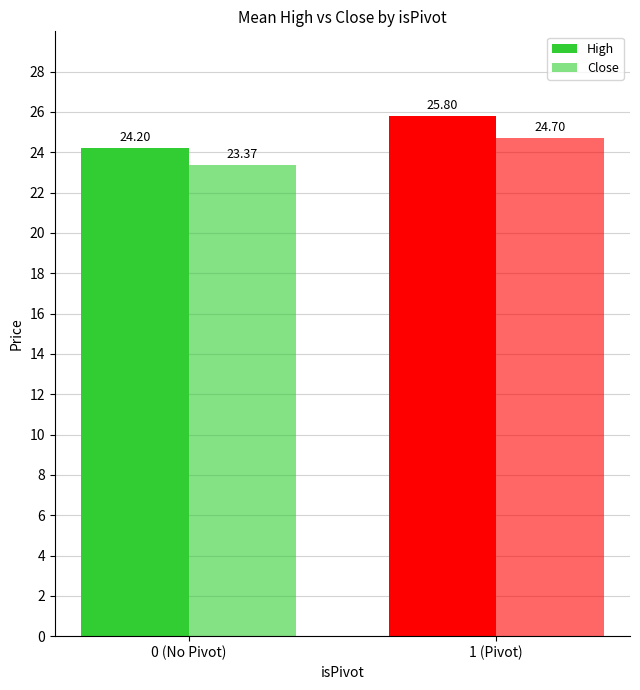

What is the minimum value shown in the chart?

23.4